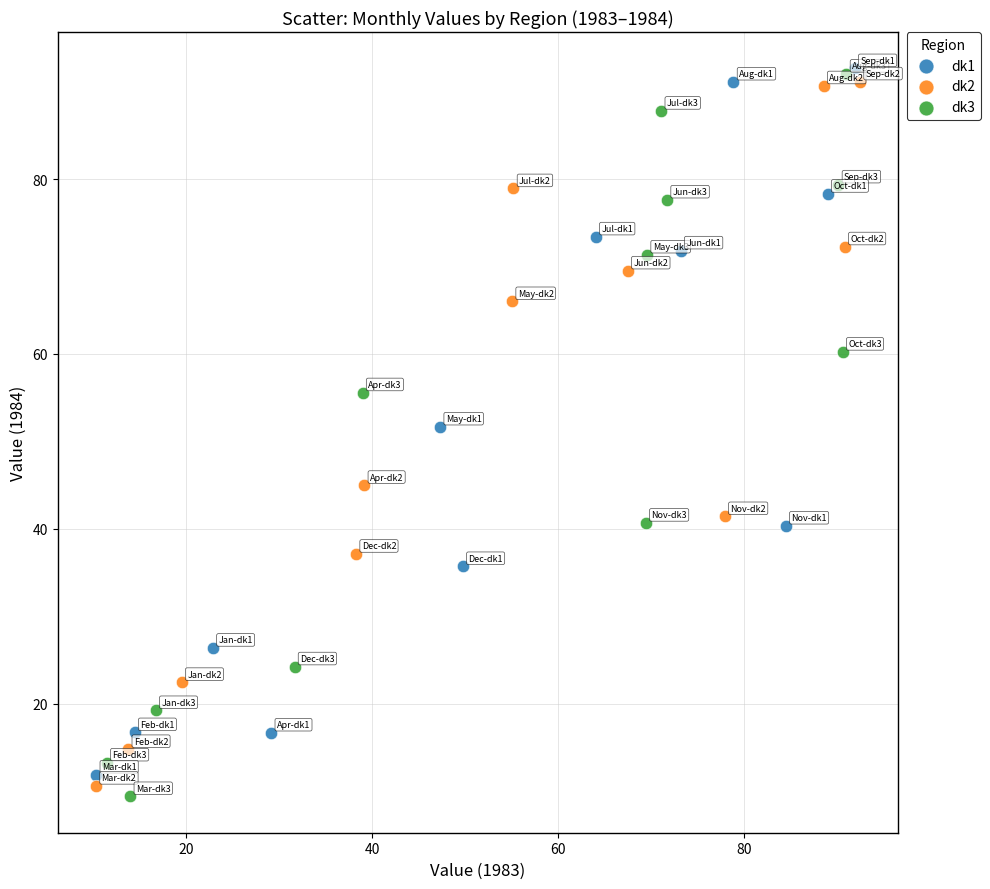

What are all the series names shown in the legend?

dk1, dk2, dk3